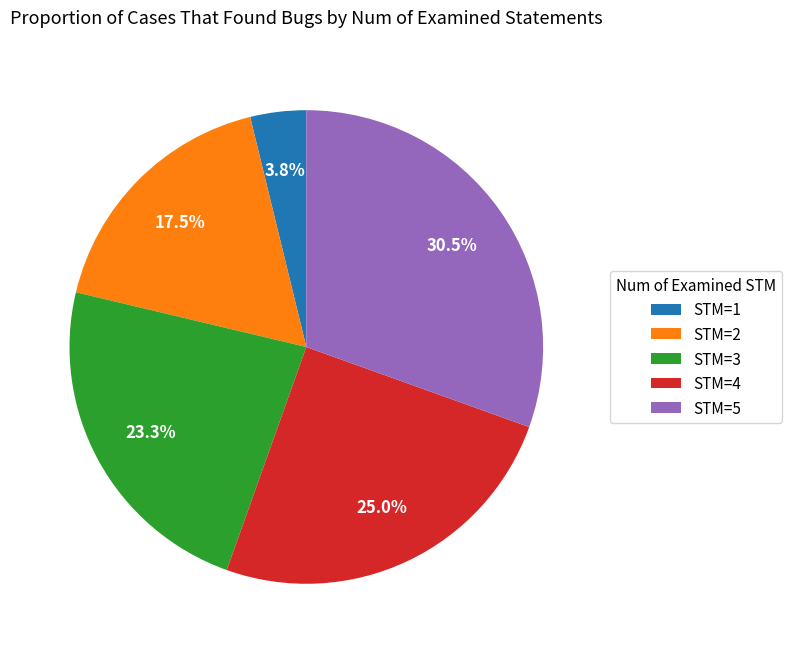

What portion of the pie excludes STM=4?

75.0%